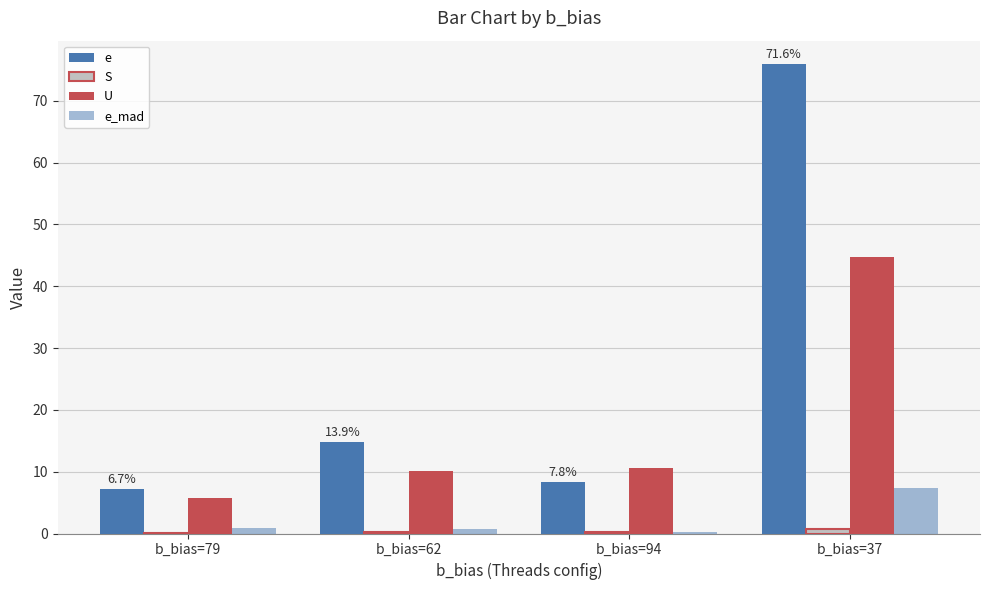

Count the number of categories in the chart.

4